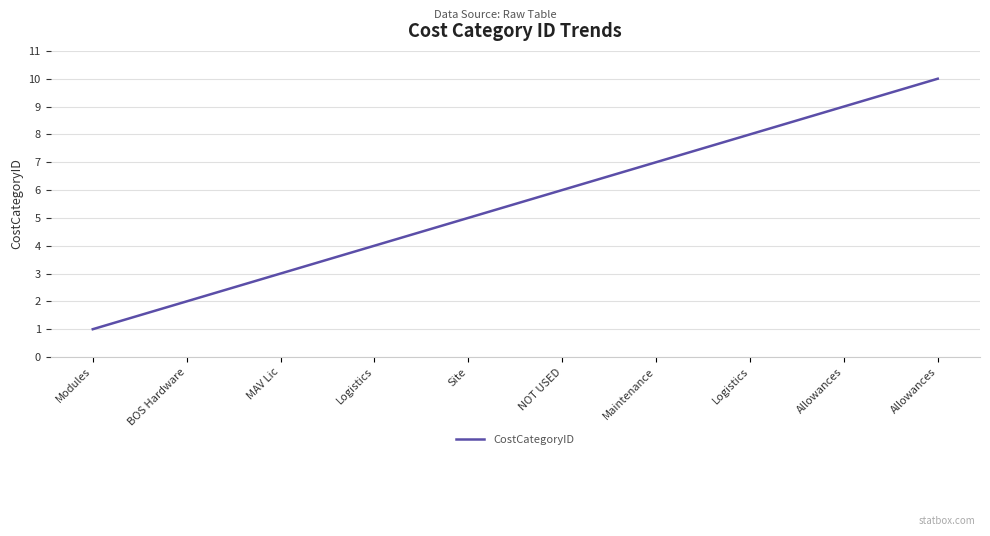

Which category has the highest value across all series?

Allowances